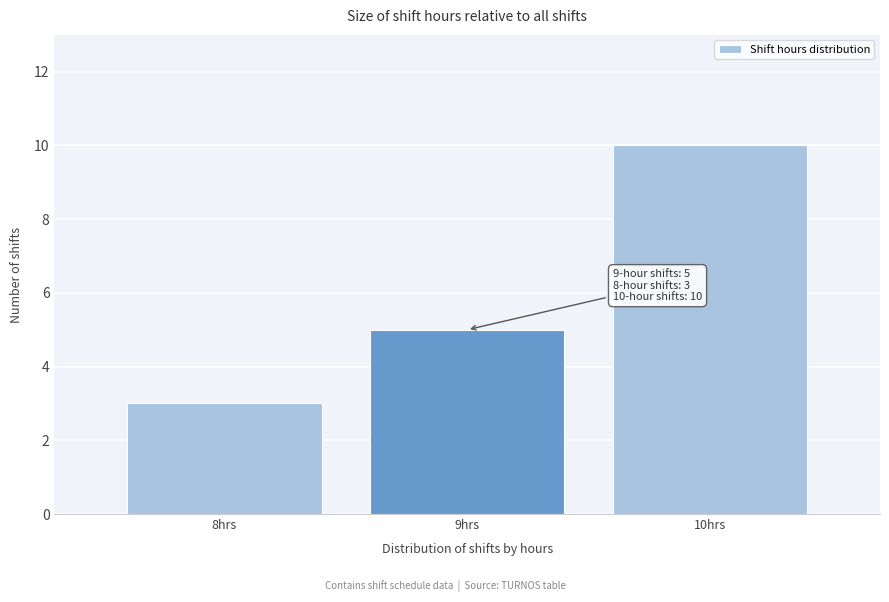

Reading left to right, what are all the values shown in this chart?

8hrs=3	9hrs=5	10hrs=10